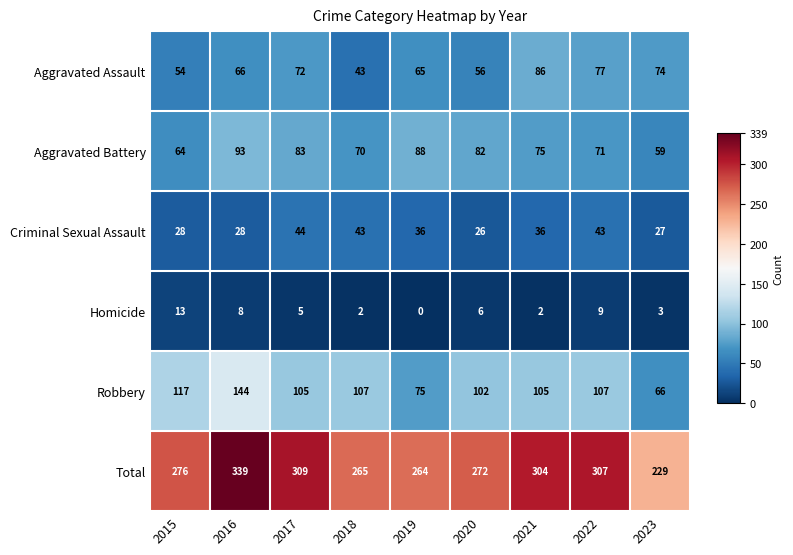

Rank the series by their maximum value, from lowest to highest.

Homicide, Criminal Sexual Assault, Aggravated Assault, Aggravated Battery, Robbery, Total